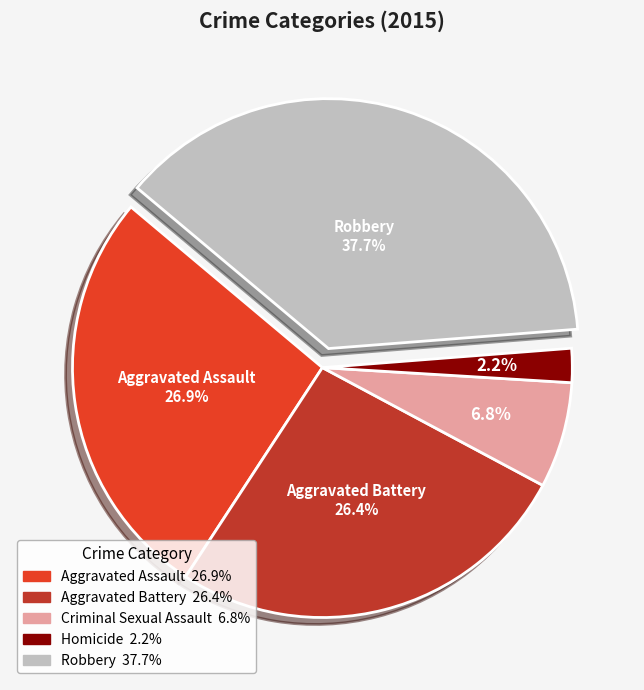

Is it true that Aggravated Assault is 27% of the pie?

True